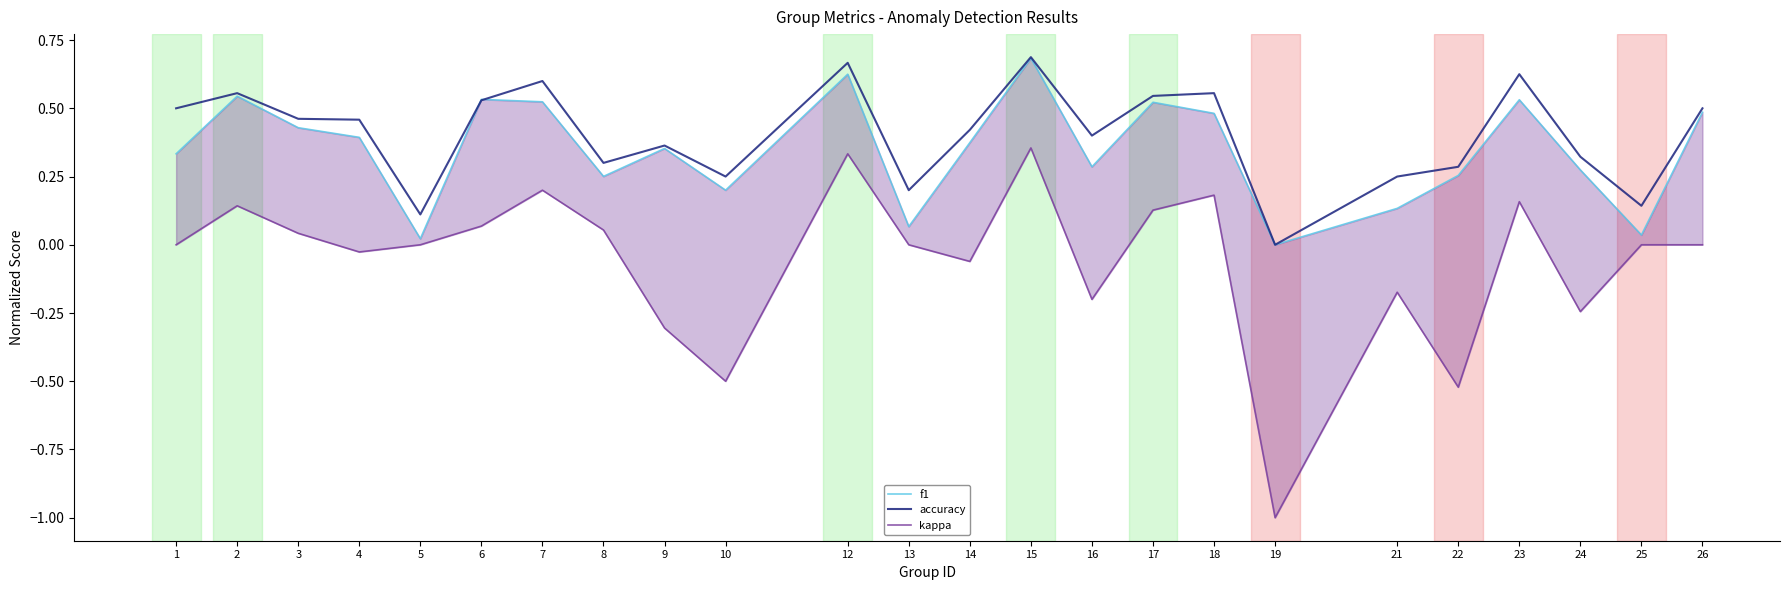

Read the f1 value at 15.

0.7